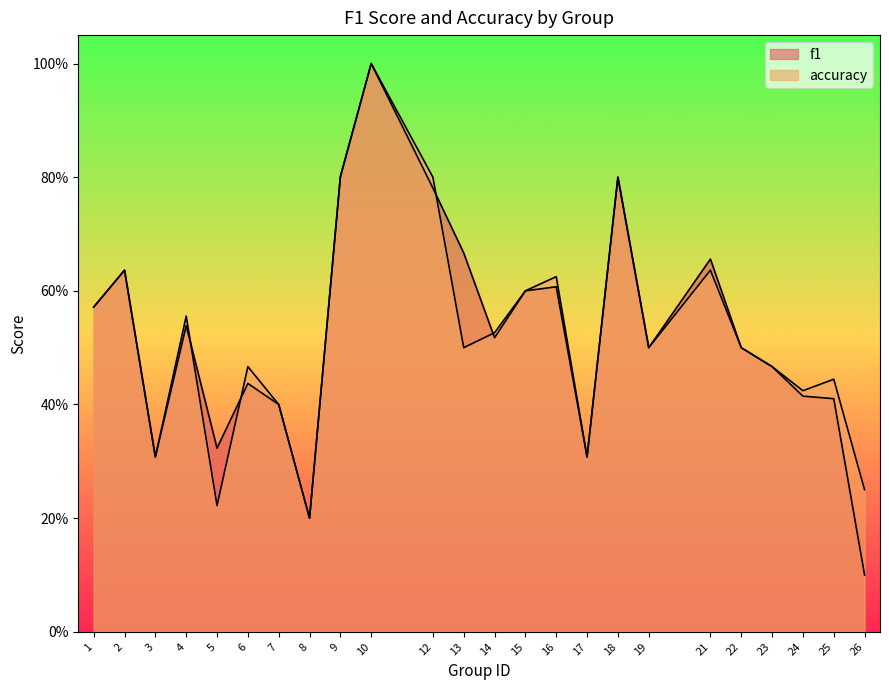

True or false: f1 has more than 0 interior local peaks.

True